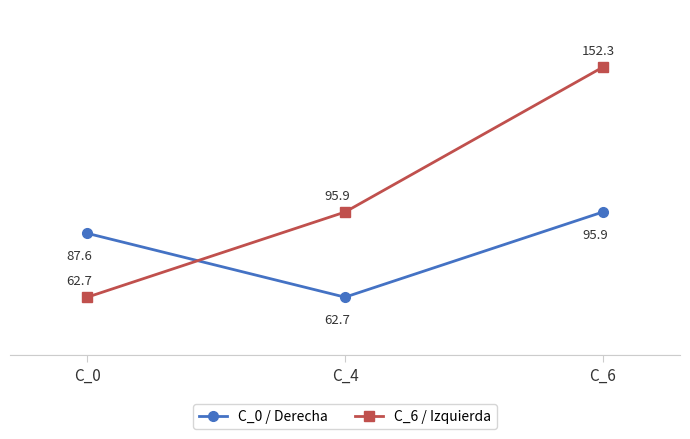

How many lines are shown in the chart?

2